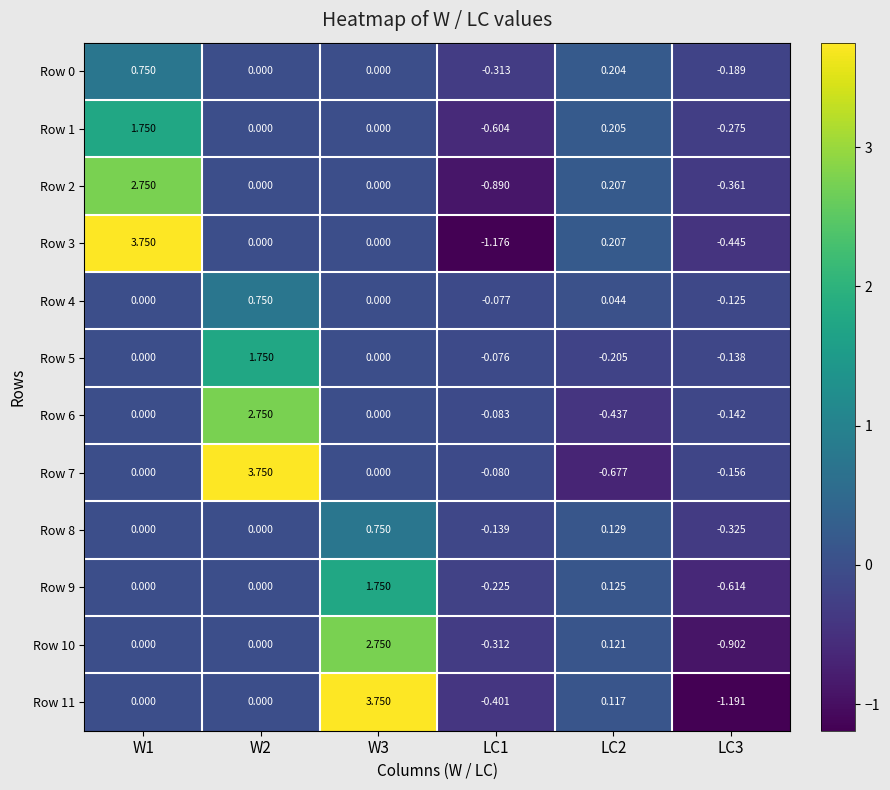

Is the value of Row 7 at LC2 greater than the value of Row 6 at W2?

No